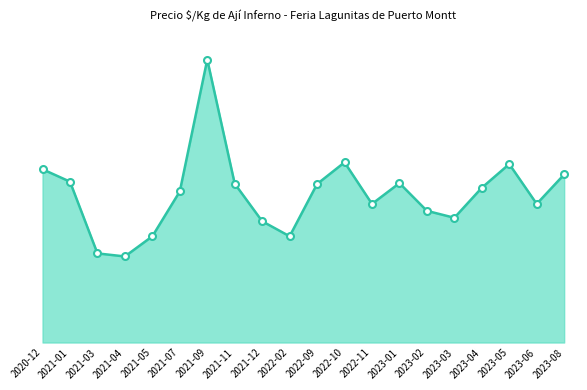

Does the chart have visible grid lines?

No